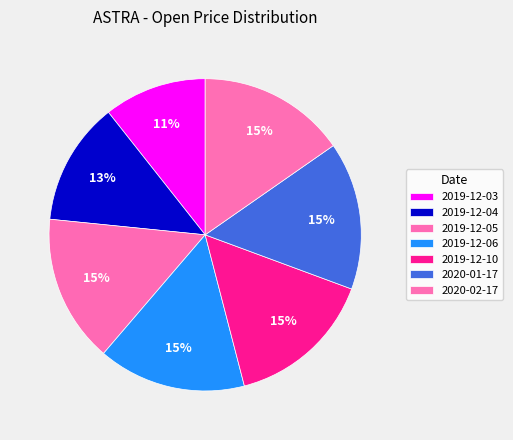

What is the largest slice in the pie chart?

2019-12-05